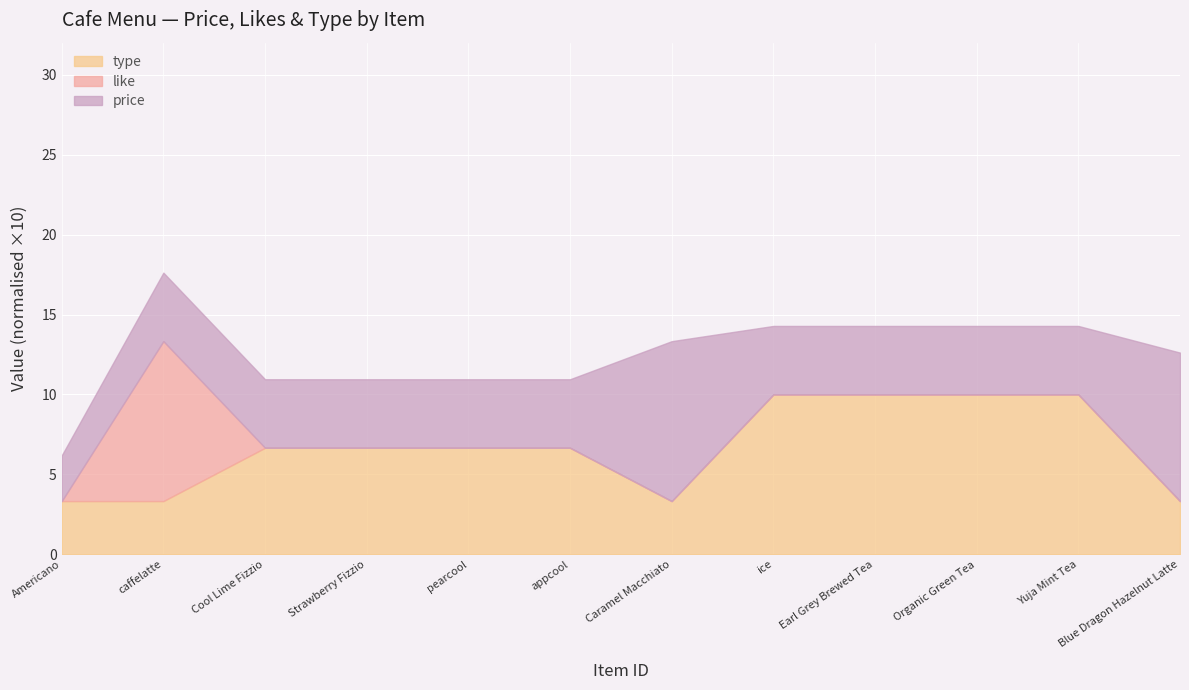

What is the total value across all series at Cool Lime Fizzio?

11.0